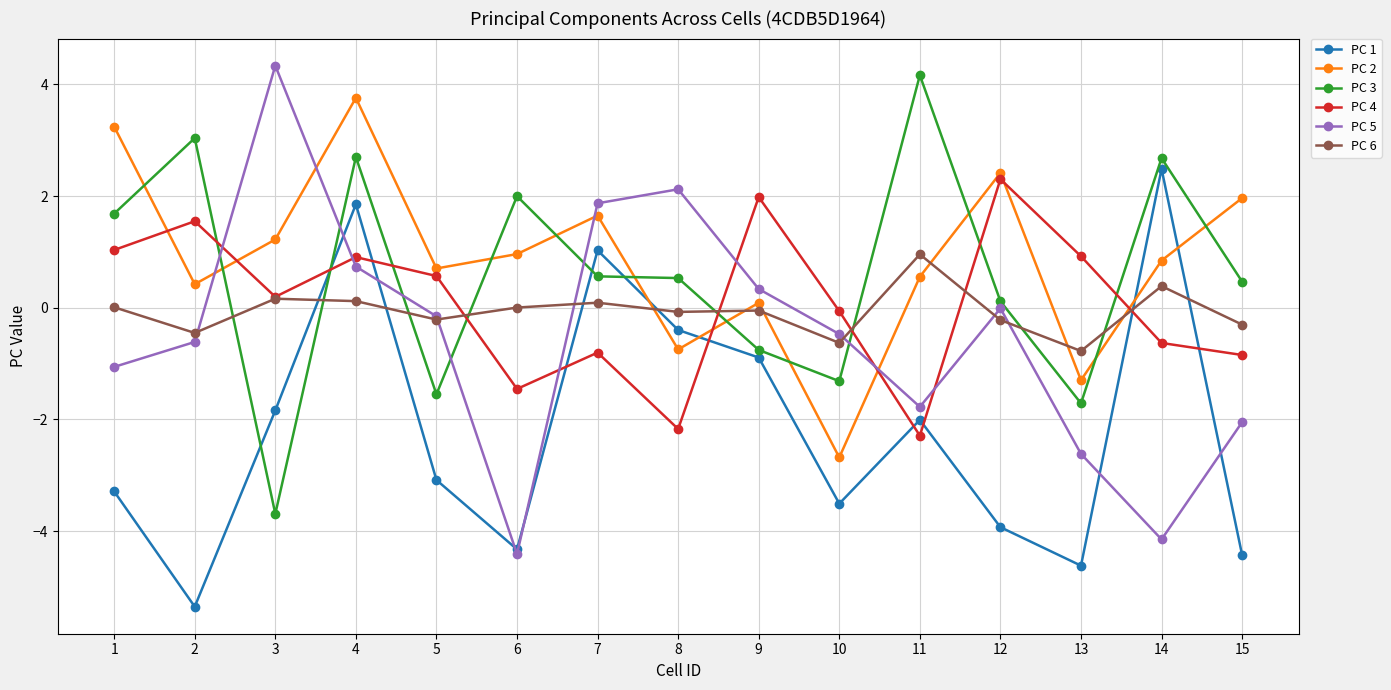

At how many categories does at least one series exceed 1?

12